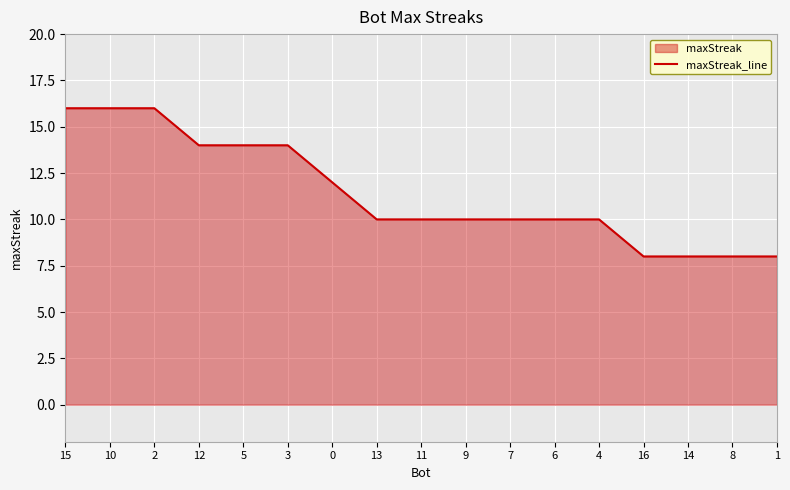

Where does the data first go above 10?

15